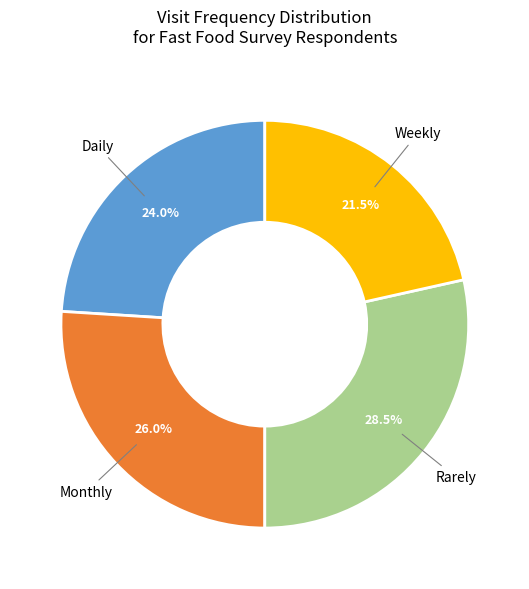

To the nearest percent, what is the difference between the largest and smallest slice percentages?

7%